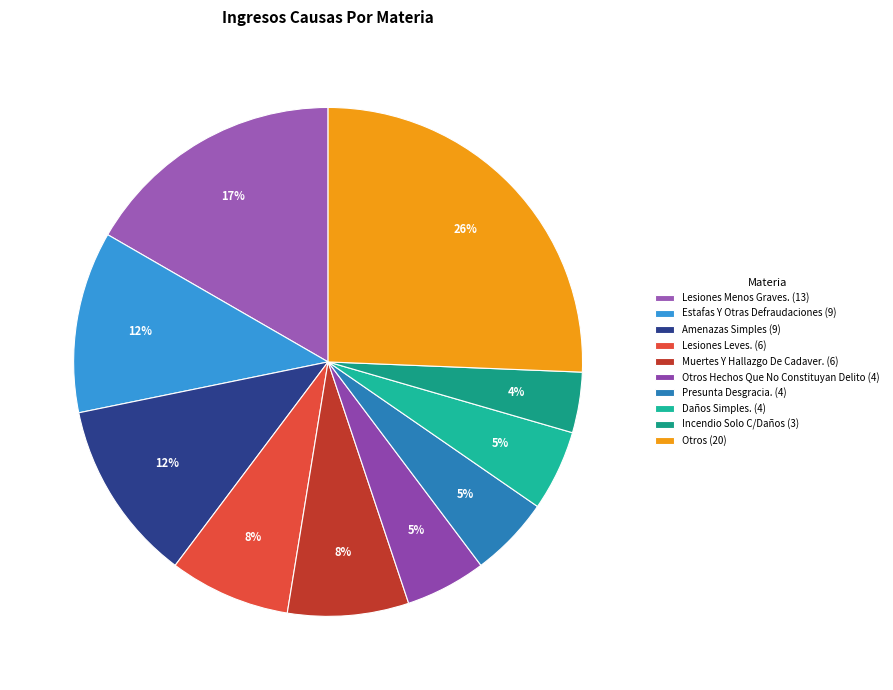

Which category has the biggest portion of the pie?

Otros (20)